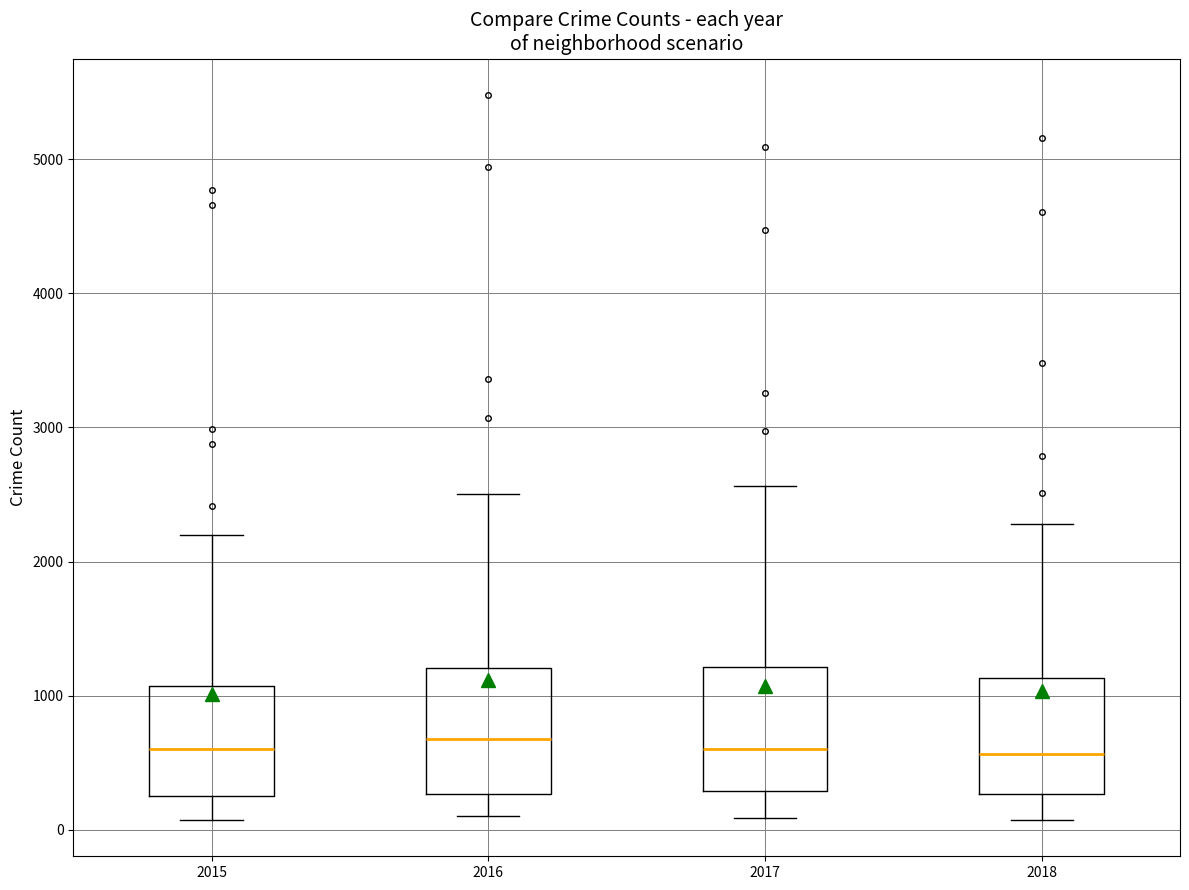

Reading left to right, transcribe this box plot: for each box, give where its median line is, the range the box spans, and where its two whiskers end, as read against the y-axis. The values are not printed on the chart, so give them approximately, as read against the axis.

2015: median 600, box 300 to 1100, whiskers 100 to 2200
2016: median 700, box 300 to 1200, whiskers 100 to 2500
2017: median 600, box 300 to 1200, whiskers 100 to 2600
2018: median 600, box 300 to 1100, whiskers 100 to 2300